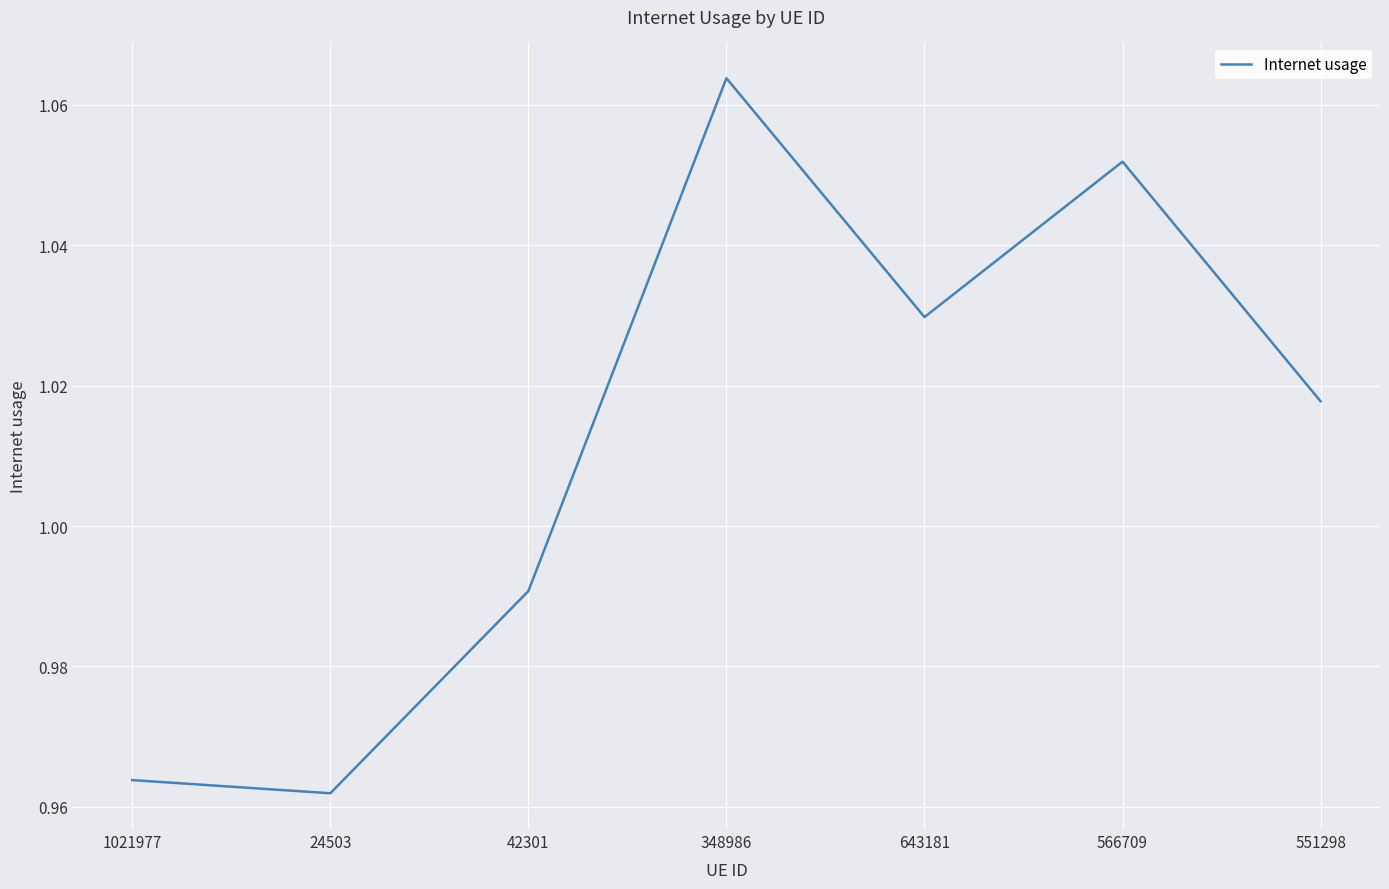

Which has a higher value, 566709 or 42301?

566709